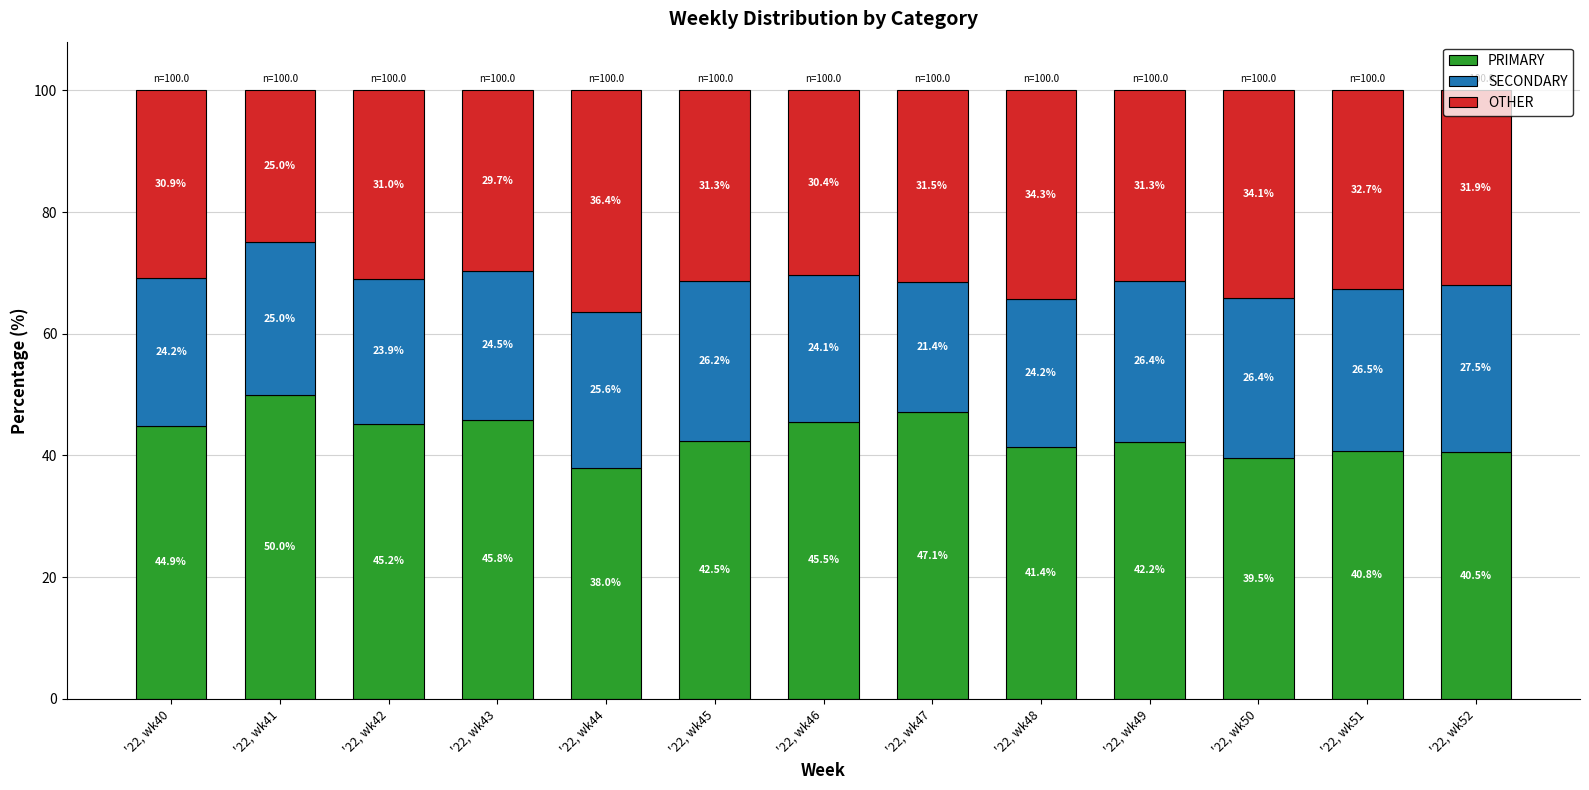

What are all the series names shown in the legend?

PRIMARY, SECONDARY, OTHER